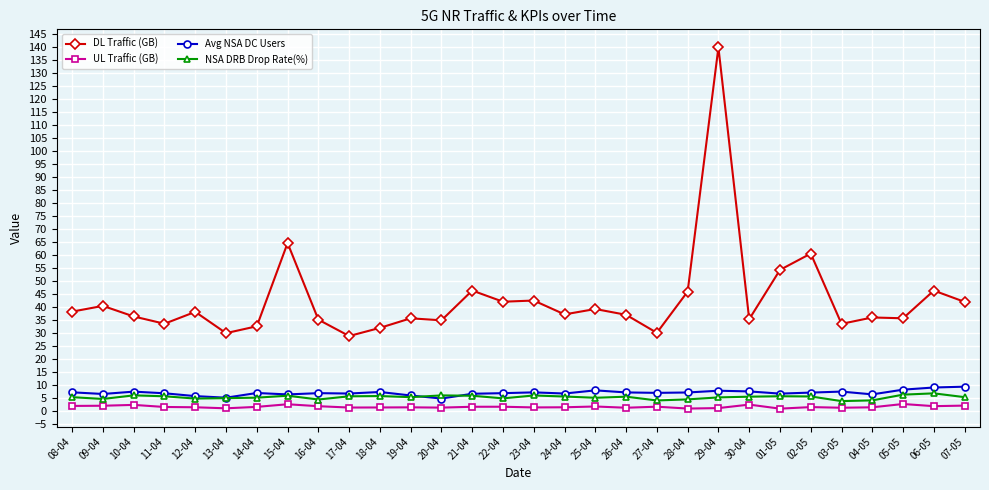

In Avg NSA DC Users, how many points are lower than both neighbors (excluding endpoints)?

9